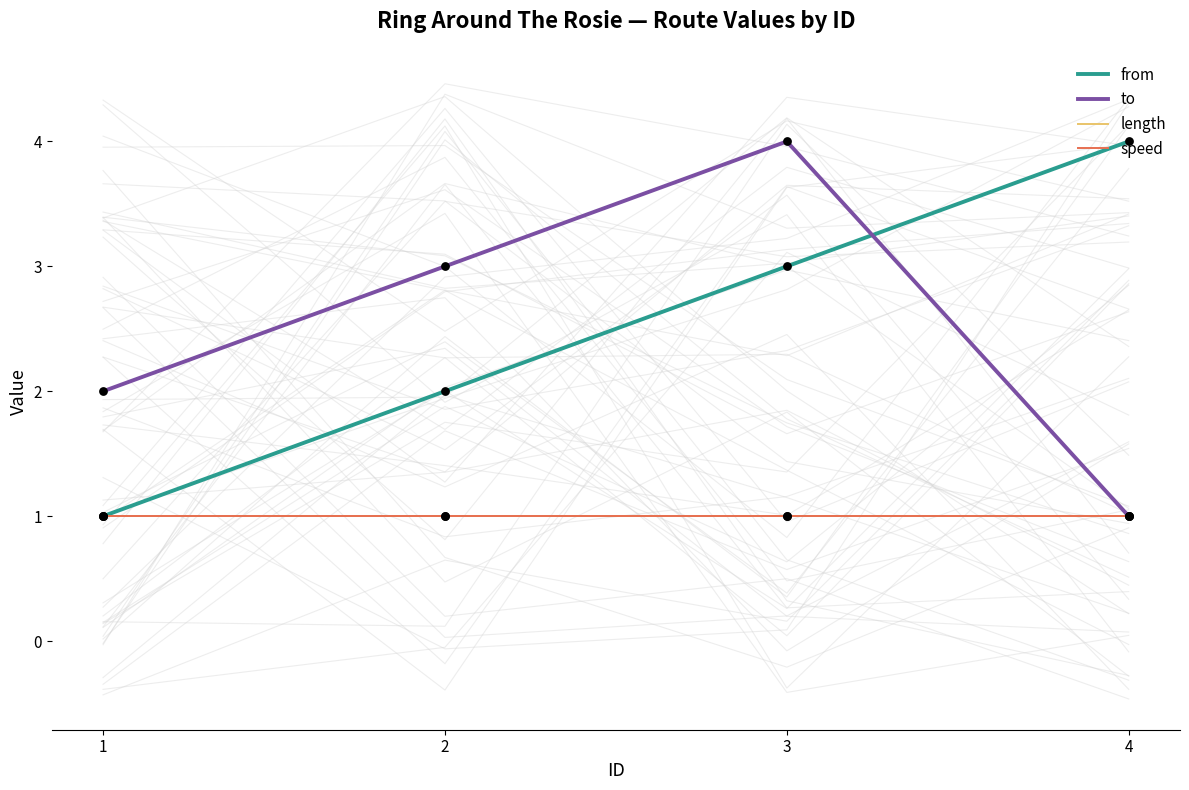

At how many categories does at least one series exceed 2?

3